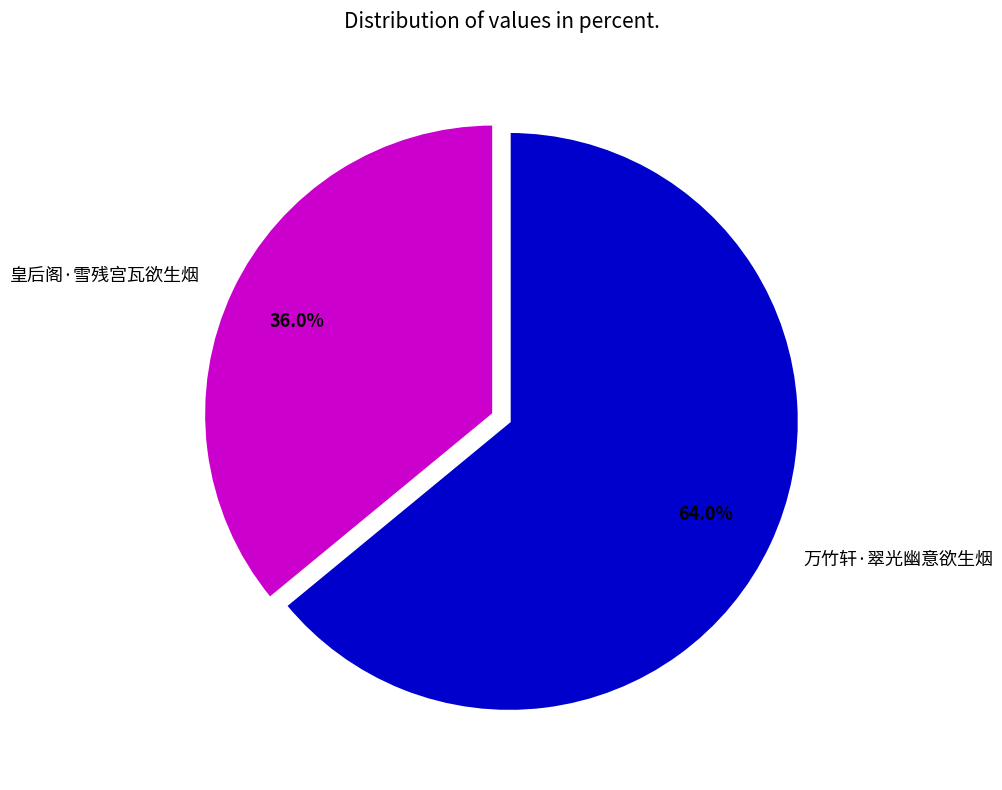

What is the ratio of the value at 万竹轩·翠光幽意欲生烟 to the value at 皇后阁·雪残宫瓦欲生烟?

1.8